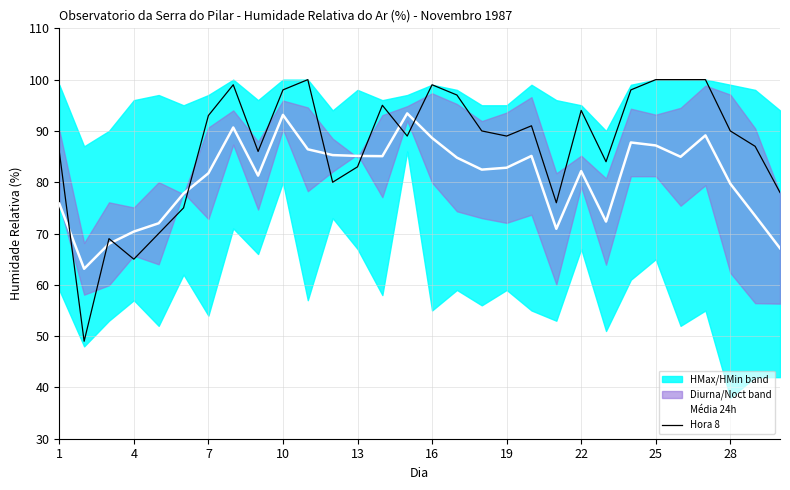

True or false: Hora 8 has a value of 51.5 at 22.

False